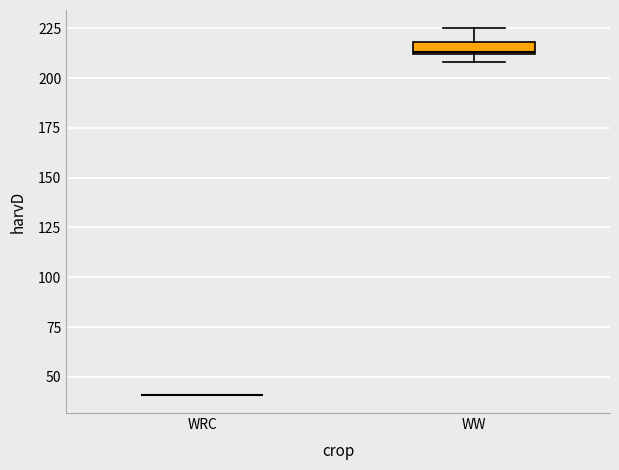

Comparing the boxes themselves (not the whiskers), which one is the tallest?

WW